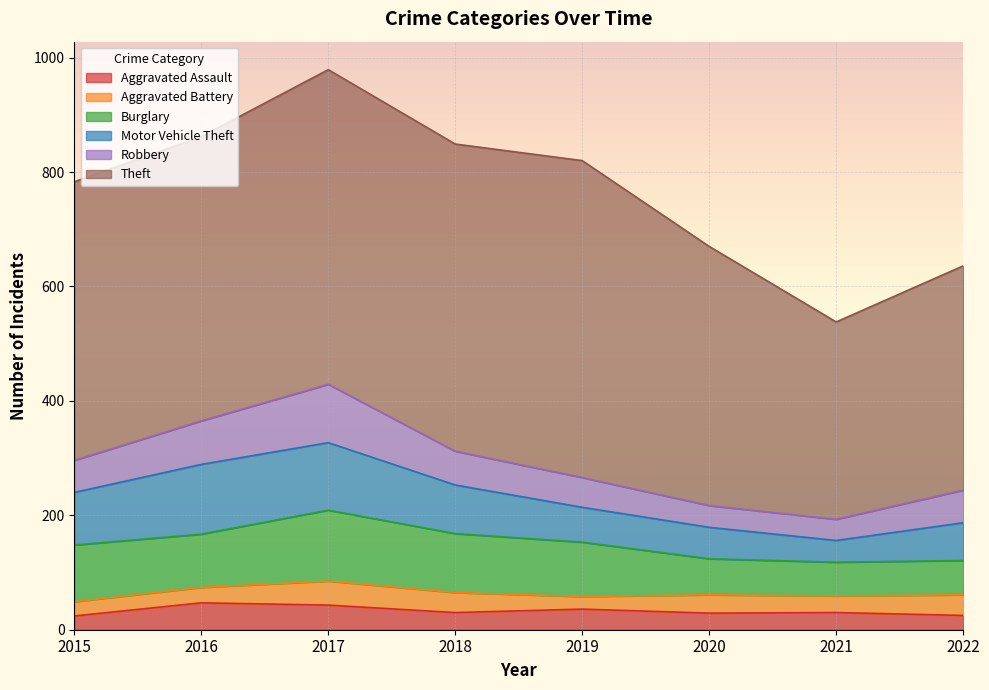

What is the average value of the Theft series?

477